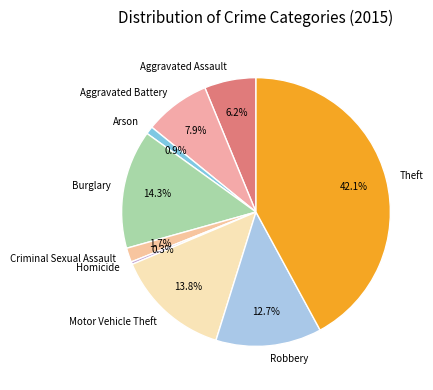

Which category has the biggest portion of the pie?

Theft